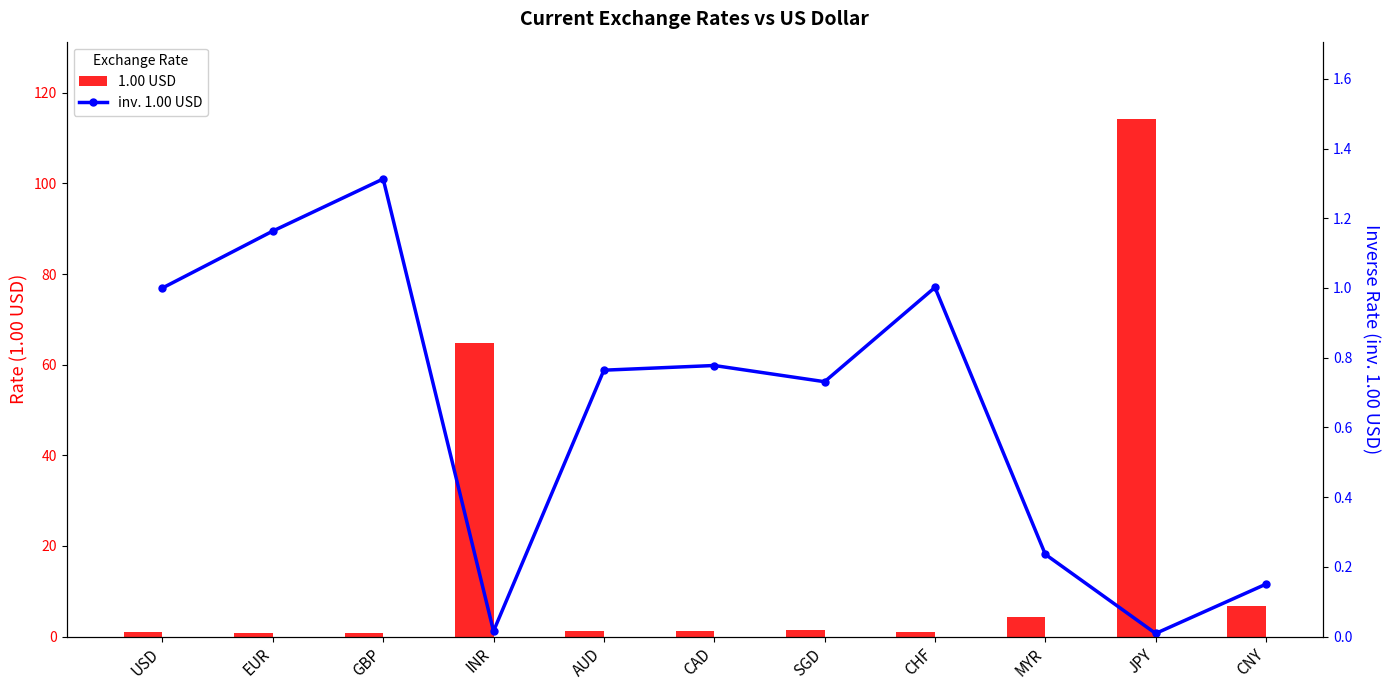

Rank the categories by 1.00 USD value from lowest to highest.

GBP, EUR, CHF, USD, CAD, AUD, SGD, MYR, CNY, INR, JPY